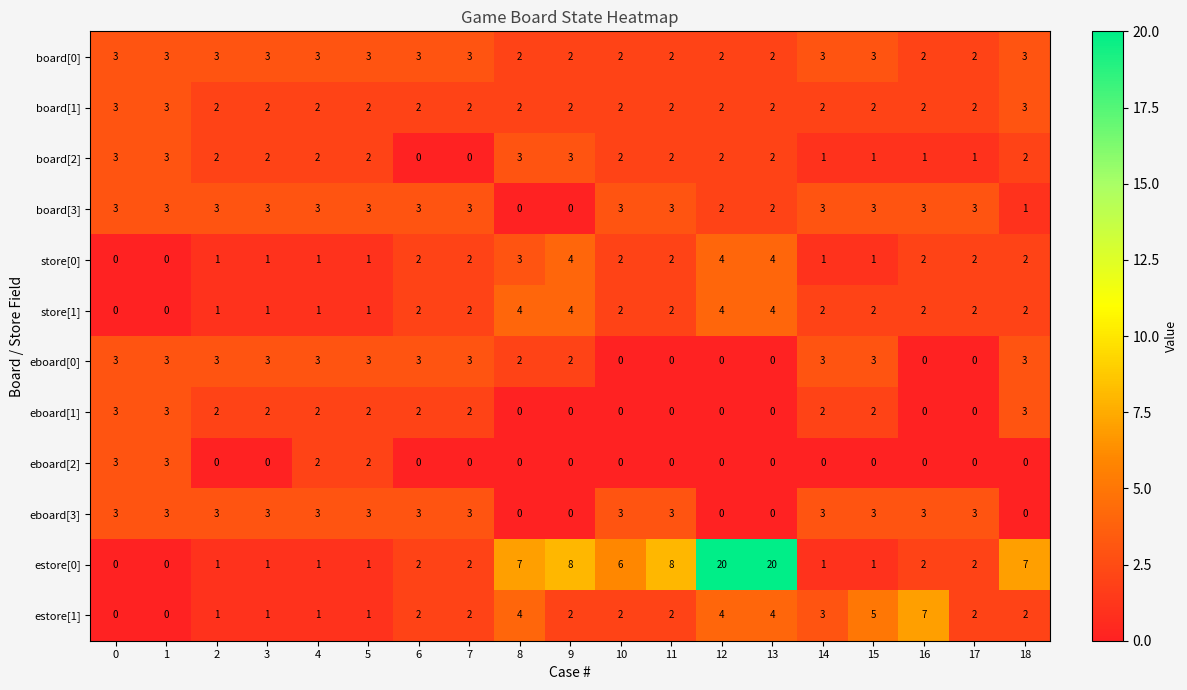

Which series changed the most between 3 and 12?

estore[0]